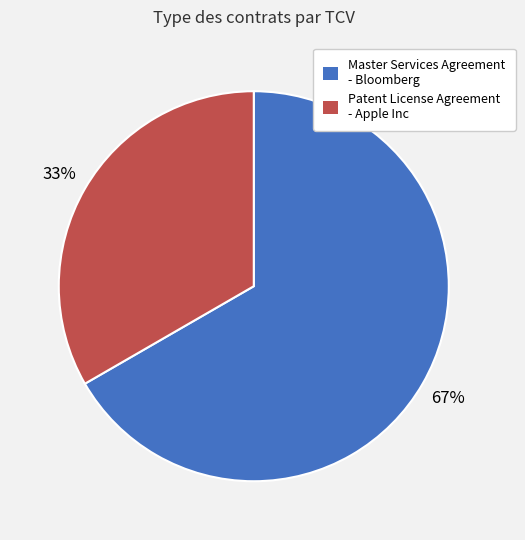

To the nearest percent, what is the average slice percentage?

50%